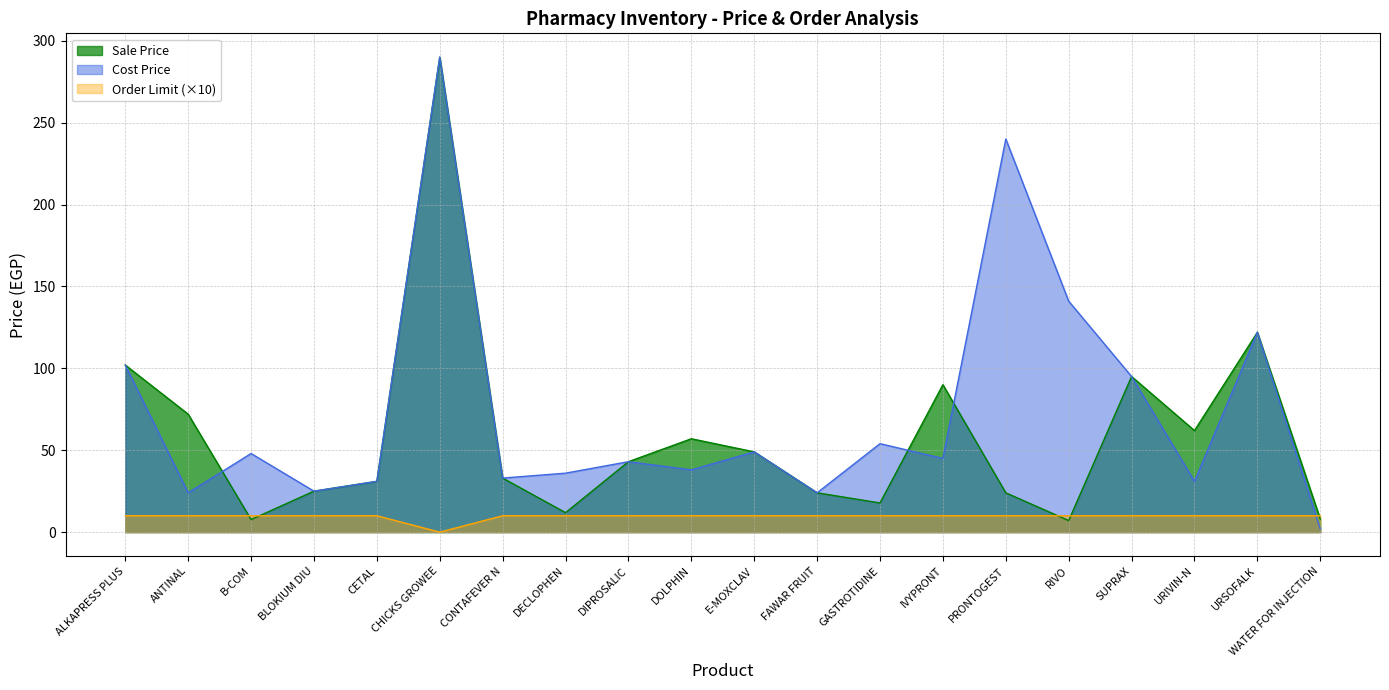

Between which two adjacent categories do Order Limit and Cost Price first intersect?

URSOFALK and WATER FOR INJECTION